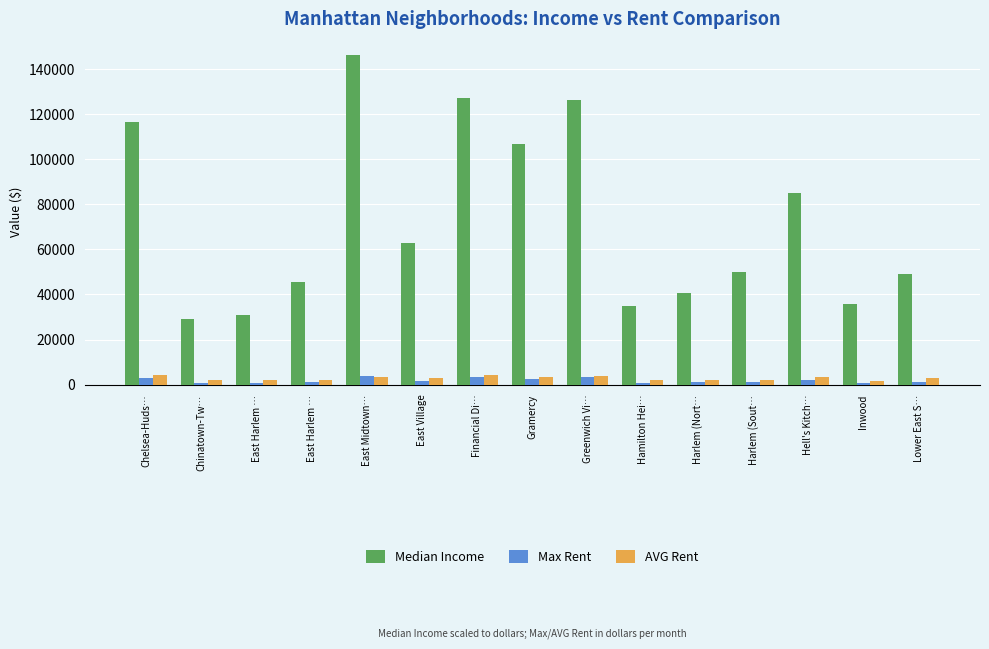

What is the label of the 4th bar from the right?

Harlem (Sout…